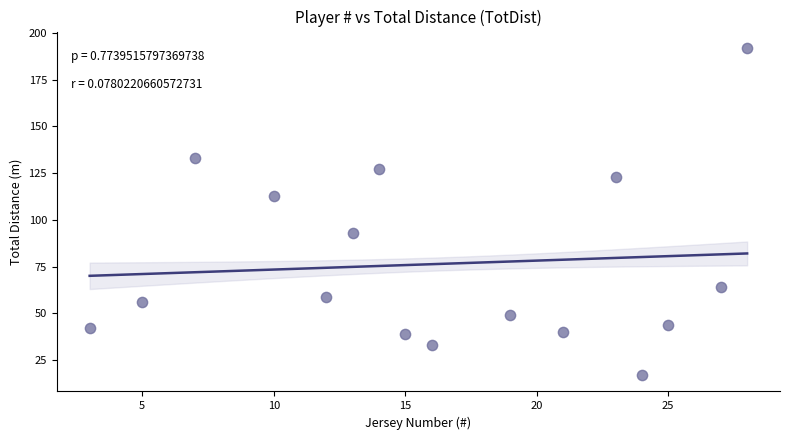

What Y value in the scatter plot is closest to 104?

113